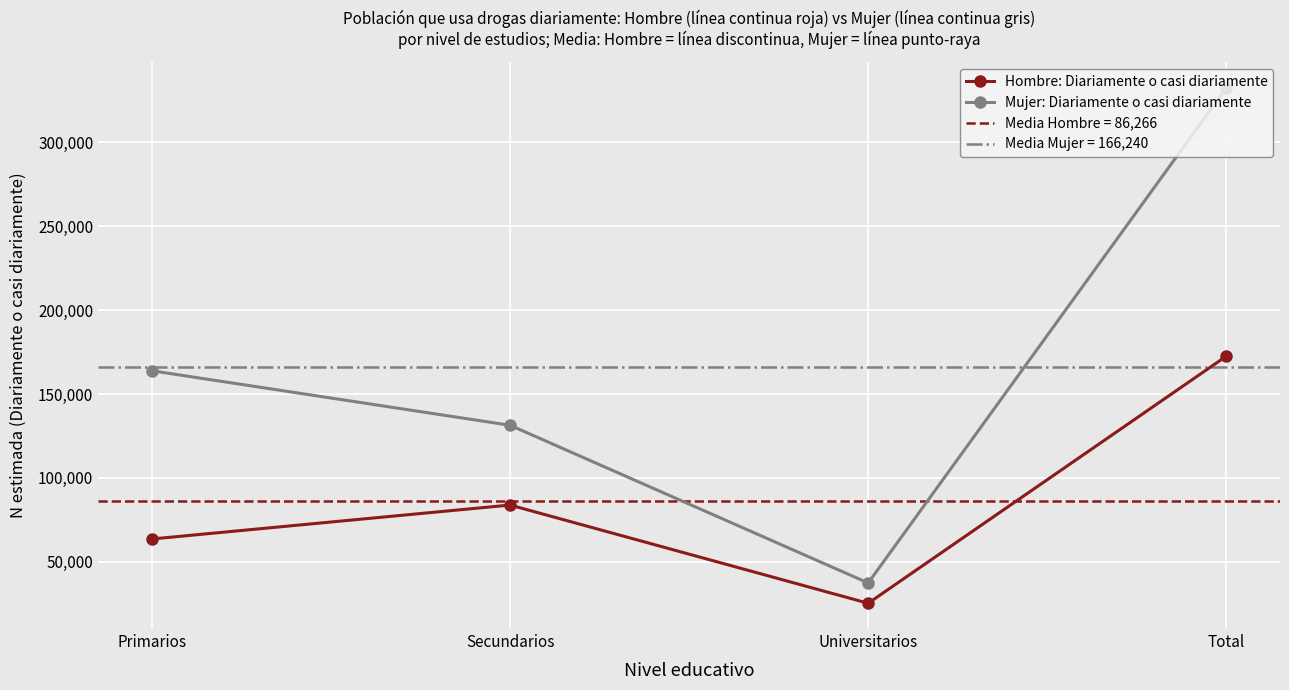

Is it true that Mujer: Diariamente o casi diariamente equals 131342 at Secundarios?

True